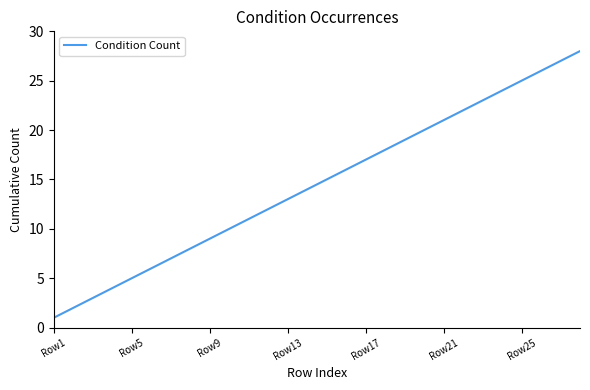

What is the sum of all values?

406